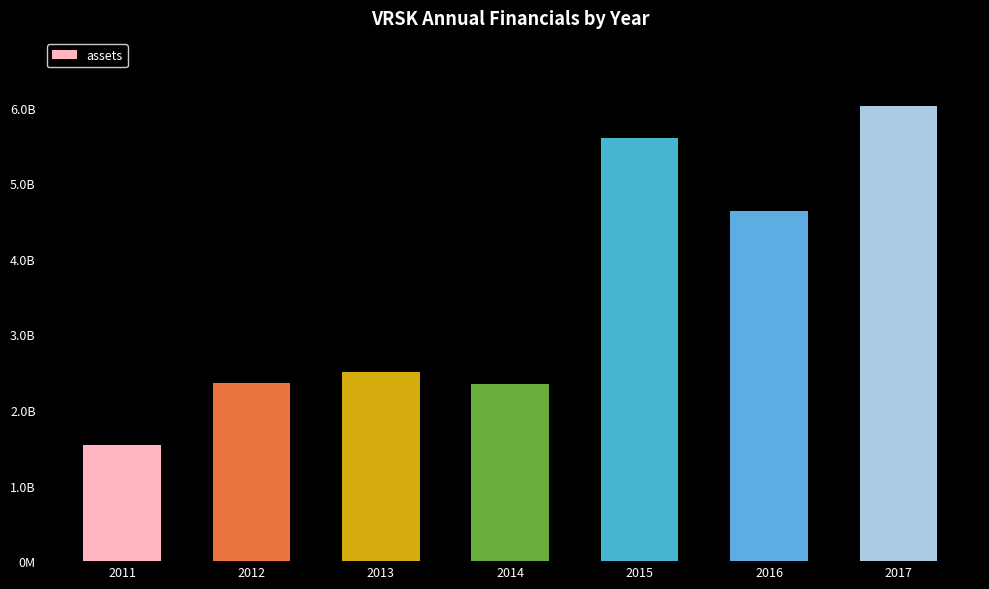

What is the difference between the maximum and minimum values?

4479194000